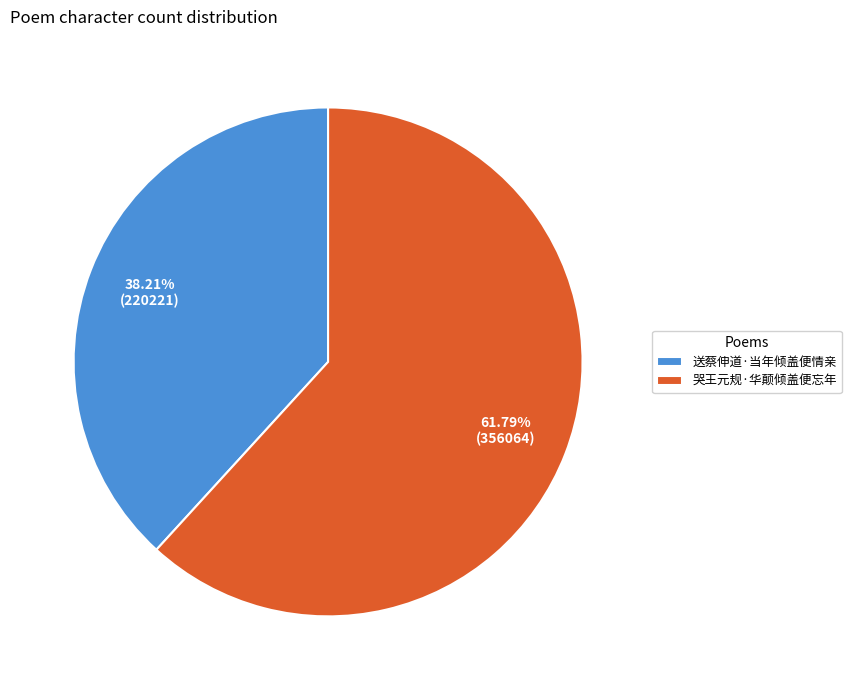

How many slices are in this pie chart?

2